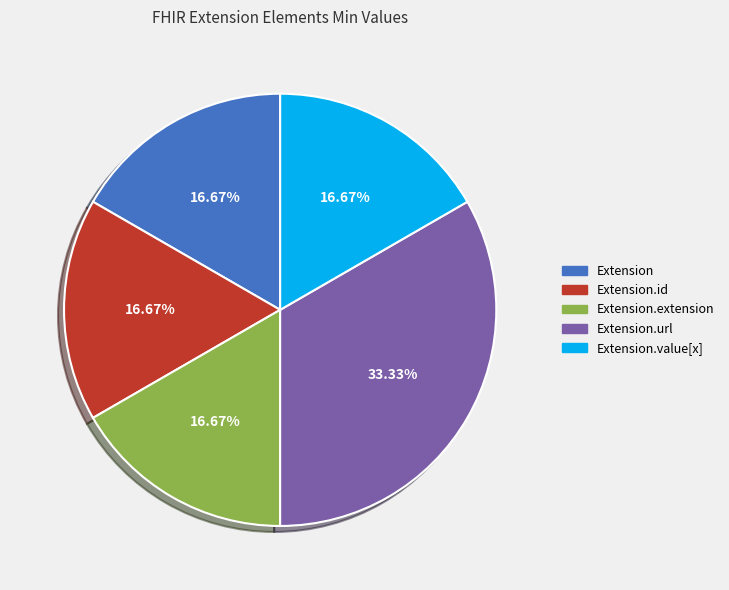

How many segments does this pie chart have?

5